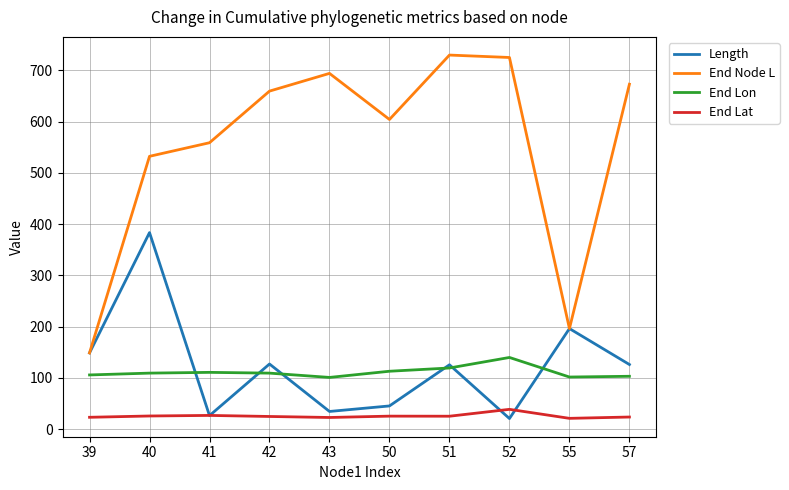

At which category is the sum across all series the highest?

40